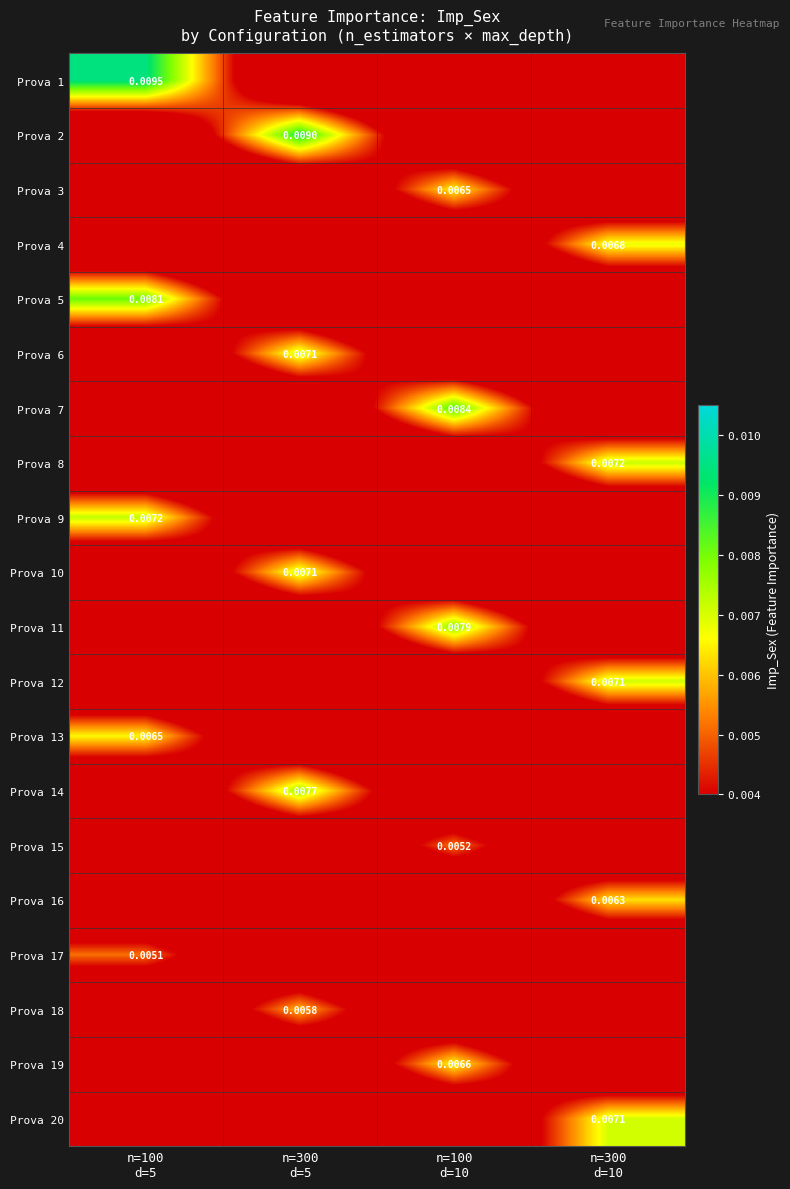

Count the Prova 1 values in the range 0 to 1.

4